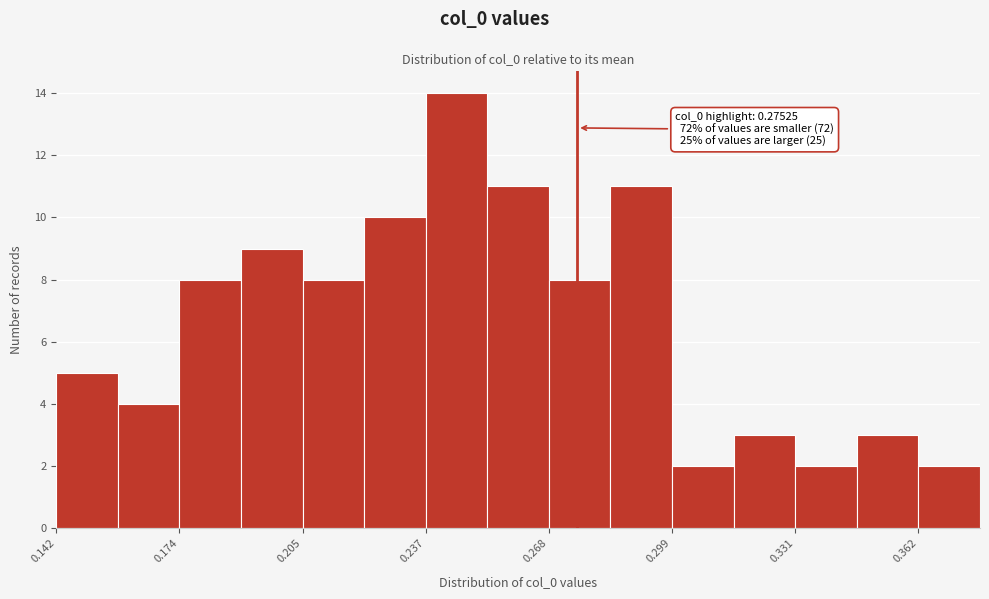

Around what value on the x-axis is the tallest bar? Give the approximate position of its centre, as read against the axis.

0.245